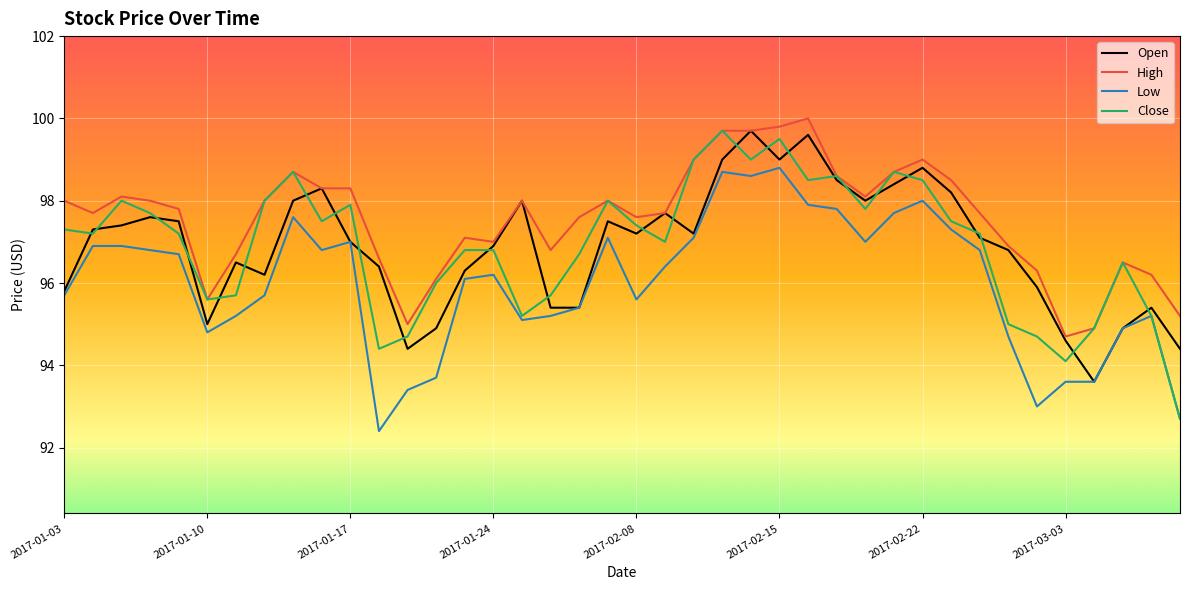

What is the maximum value for Close?

99.7